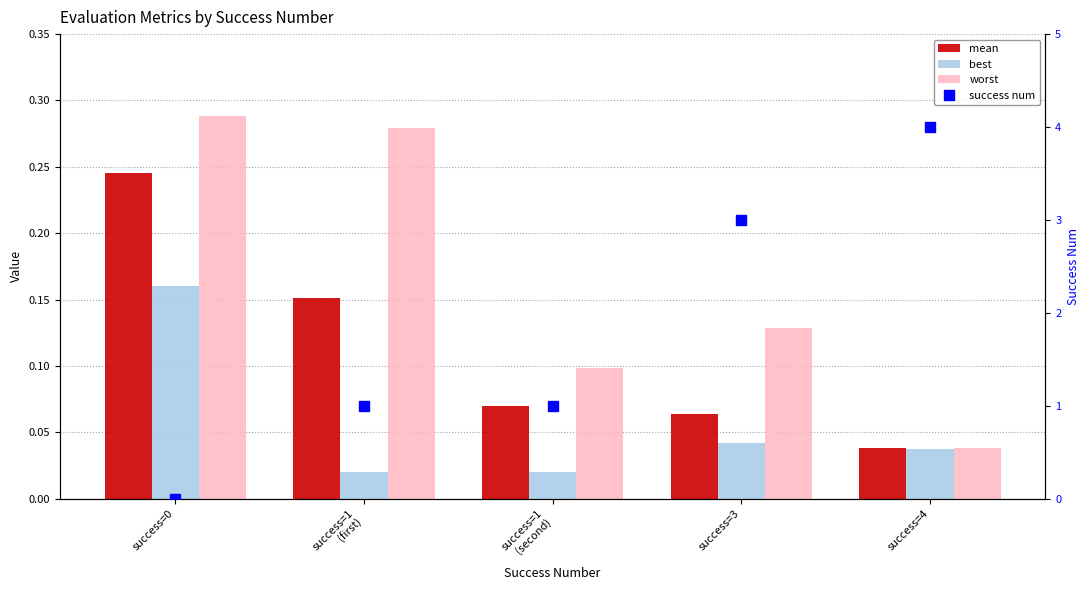

Reading right to left, list all the values displayed in this chart.

mean: 0.0	0.1	0.1	0.2	0.2
best: 0.0	0.0	0.0	0.0	0.2
worst: 0.0	0.1	0.1	0.3	0.3
success num: 4.0	3.0	1.0	1.0	0.0